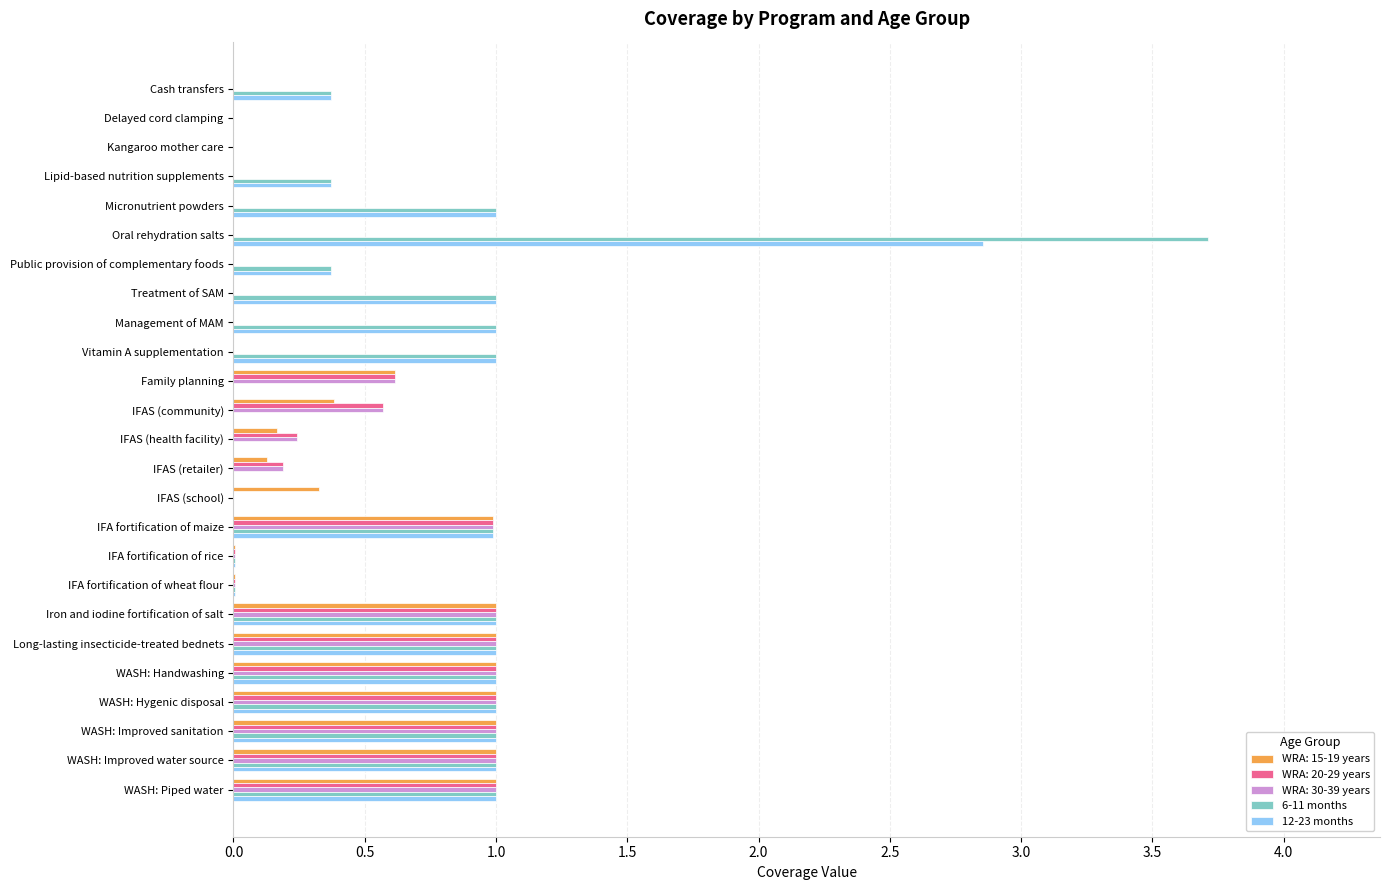

Is the value of 12-23 months at Oral rehydration salts greater than the value of WRA: 15-19 years at WASH: Hygenic disposal?

Yes